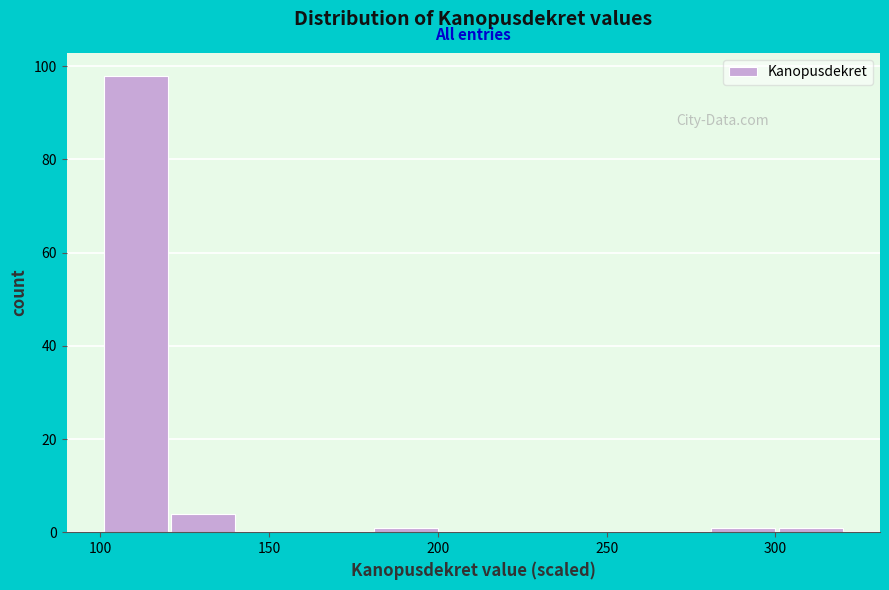

Which range on the x-axis has the tallest bar?

100 to 120